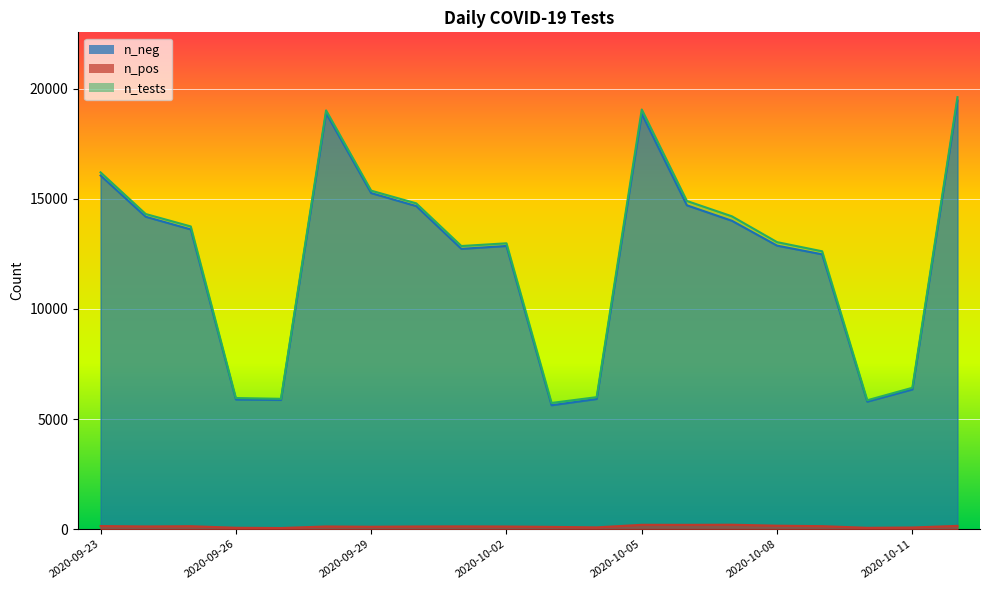

Reading left to right, extract all data points from this chart.

n_neg: 16058	14186	13610	5890	5867	18893	15260	14670	12728	12859	5627	5912	18857	14706	14002	12875	12480	5791	6344	19466
n_pos: 142	124	135	64	52	123	110	123	128	121	104	82	198	196	202	158	137	62	76	150
n_tests: 16200	14310	13745	5954	5919	19016	15370	14793	12856	12980	5731	5994	19055	14902	14204	13033	12617	5853	6420	19616